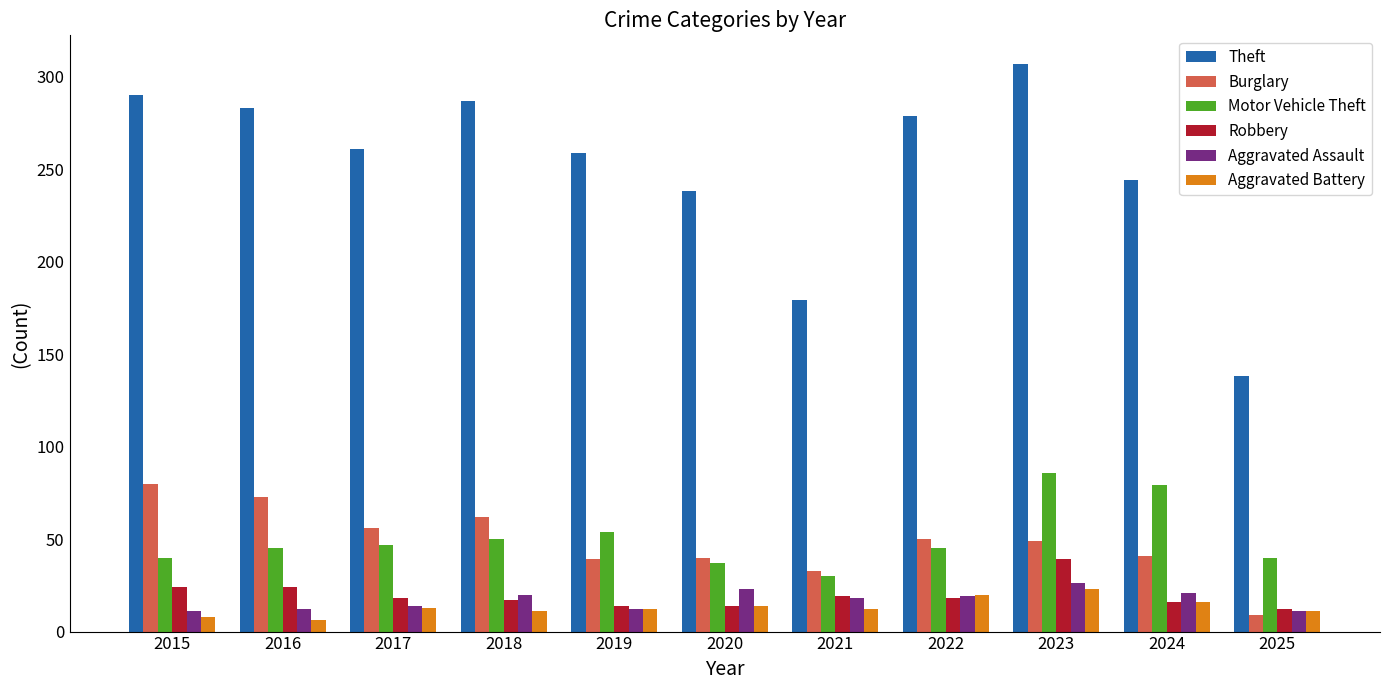

What is the minimum value for Robbery?

12